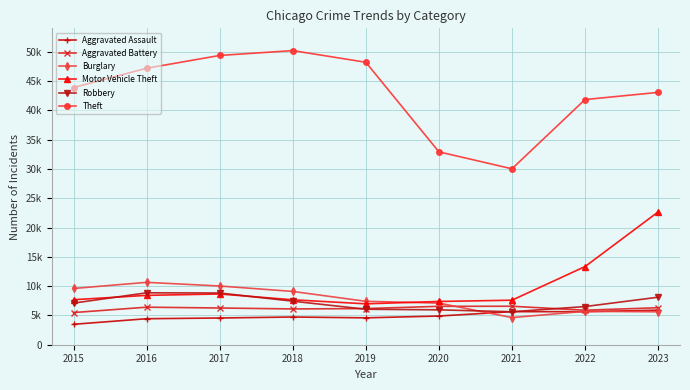

What are all the series names shown in the legend?

Aggravated Assault, Aggravated Battery, Burglary, Motor Vehicle Theft, Robbery, Theft